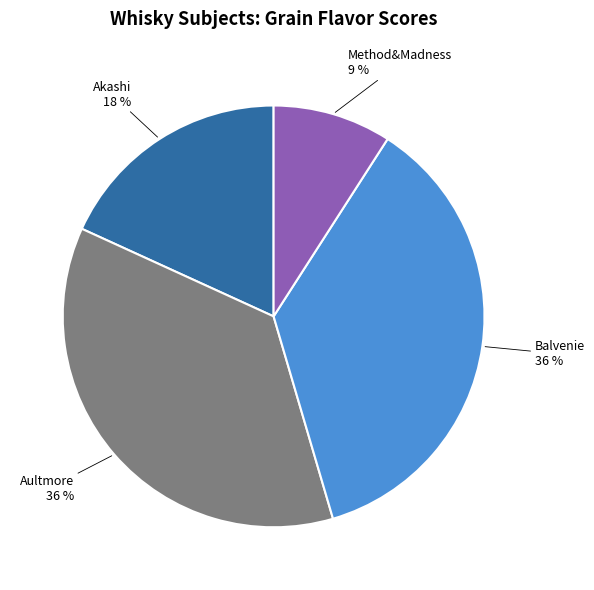

Does any single category account for the majority?

No